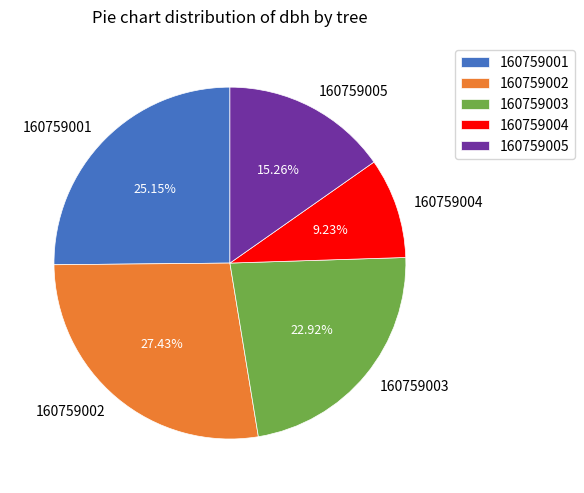

Between 160759001 and 160759003, which is larger?

160759001